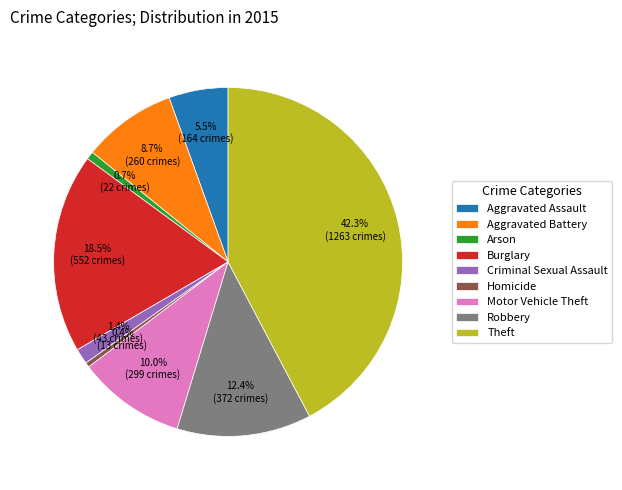

True or false: Arson accounts for 1% of the total.

True